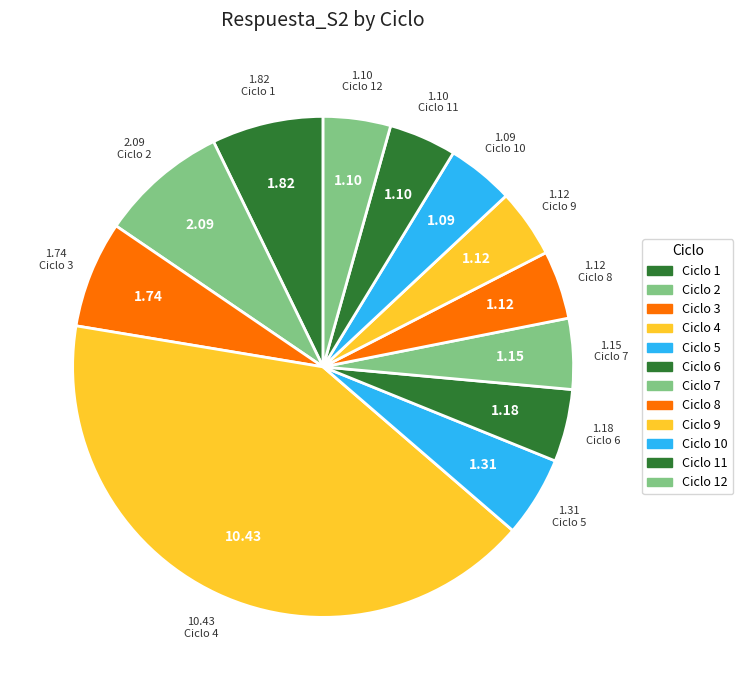

How many segments does this pie chart have?

12